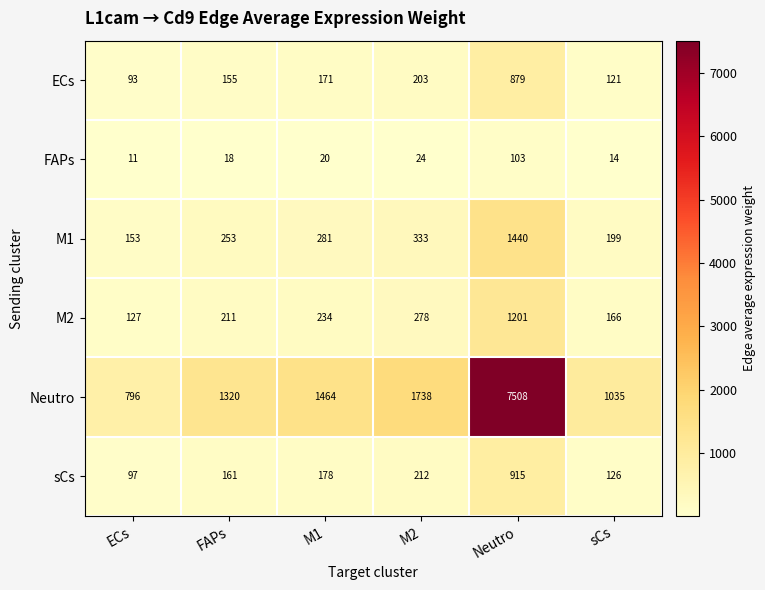

Between M1 and M2, which series saw the biggest shift?

Neutro